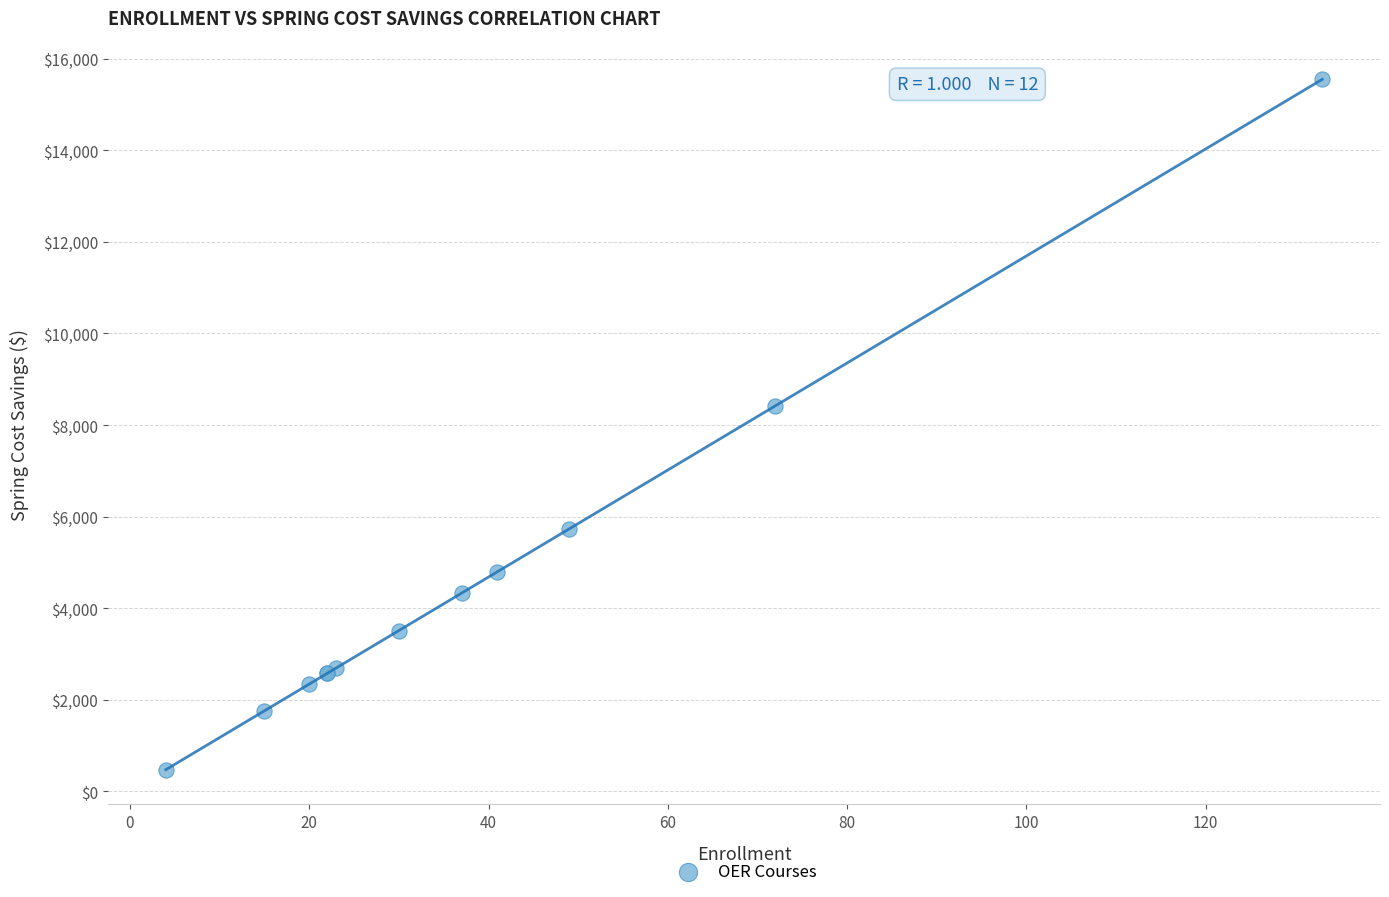

What Y value in the scatter plot is closest to 8010?

8419.7